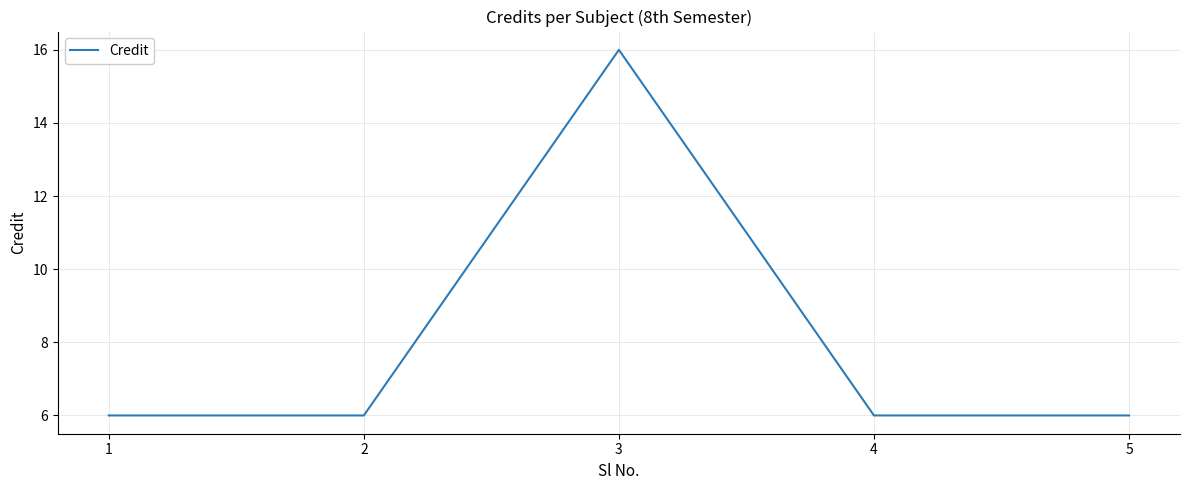

What is the smallest value displayed?

6